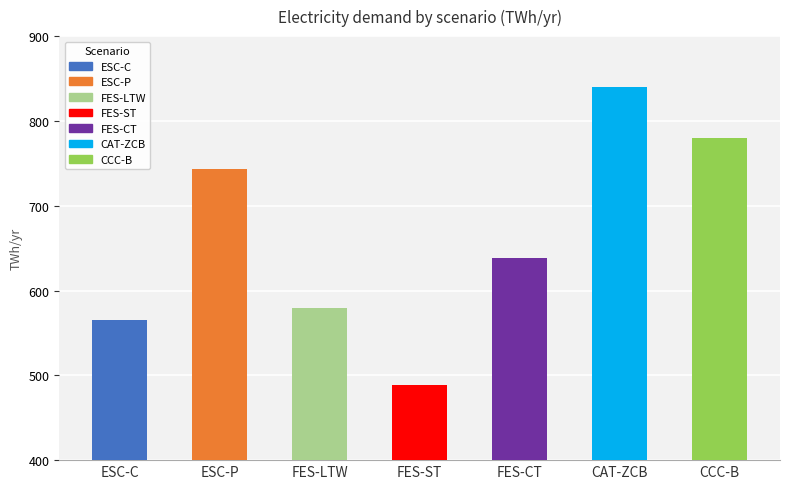

List the labels in order of value, smallest first.

FES-ST, ESC-C, FES-LTW, FES-CT, ESC-P, CCC-B, CAT-ZCB